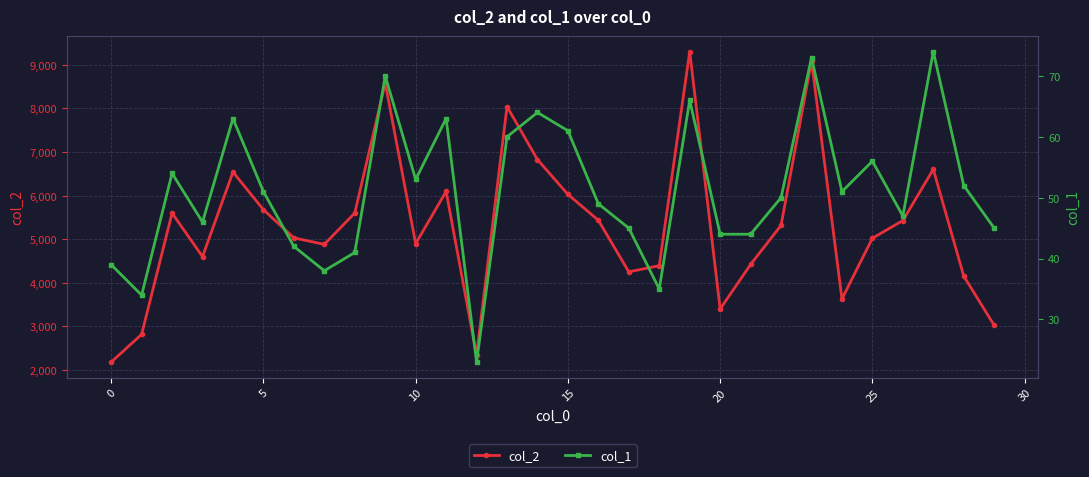

What is the minimum value shown in the chart?

23